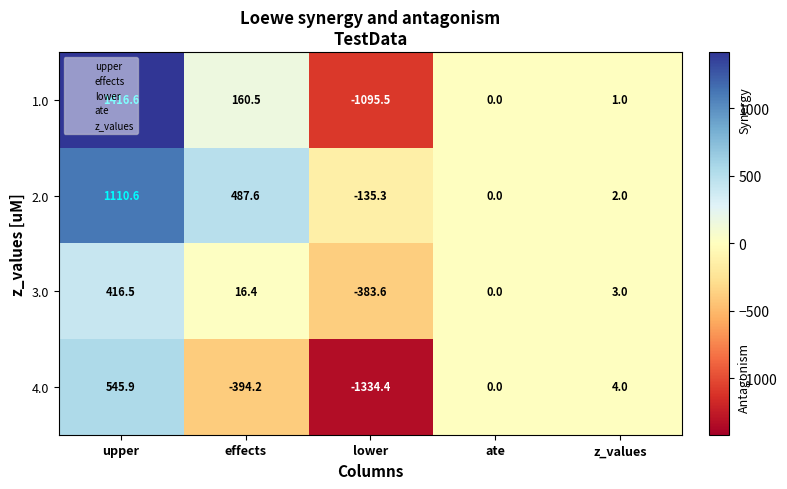

Where does the 2.0 series first go above 2?

upper